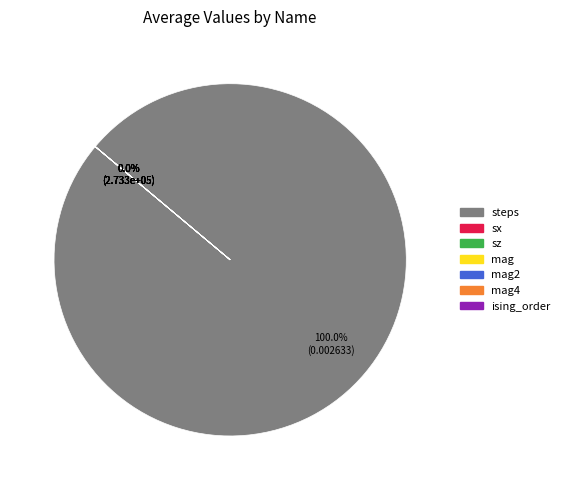

What is the largest slice in the pie chart?

steps